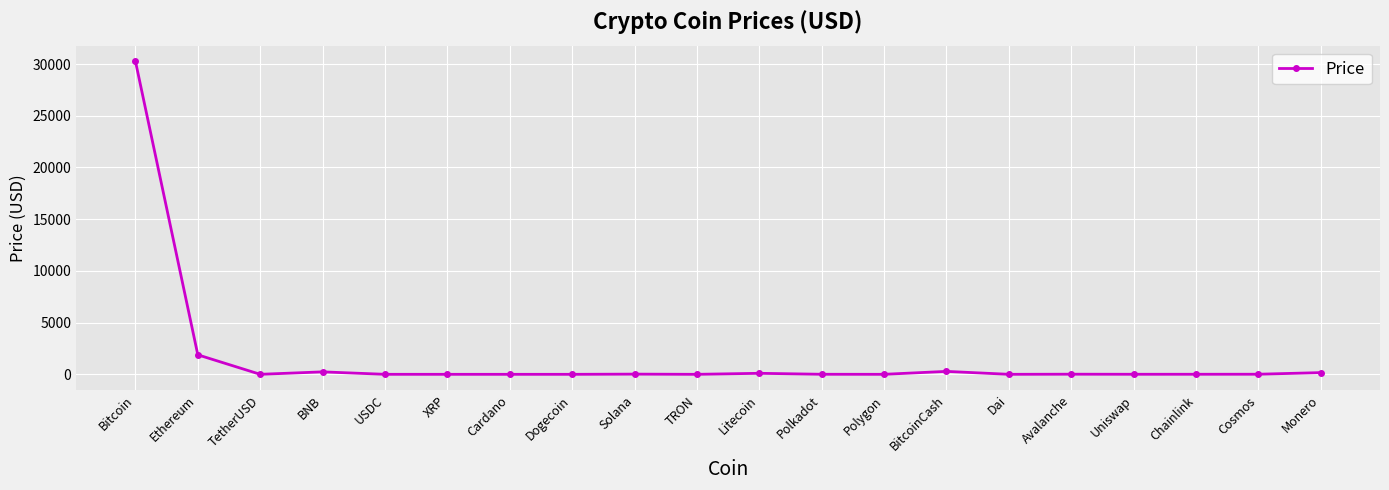

What is the maximum value shown in the chart?

30273.3